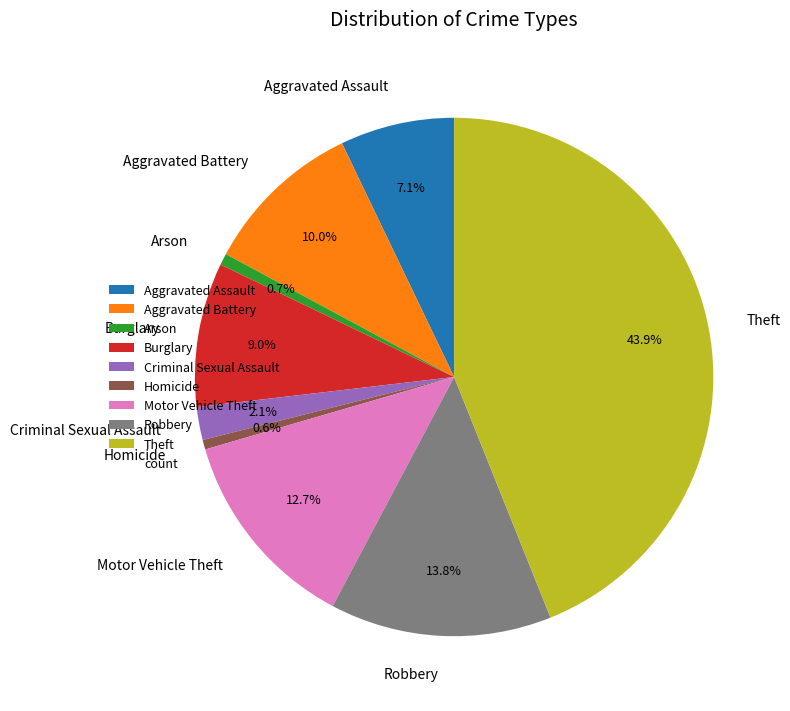

To the nearest percent, what portion does Burglary represent?

9%